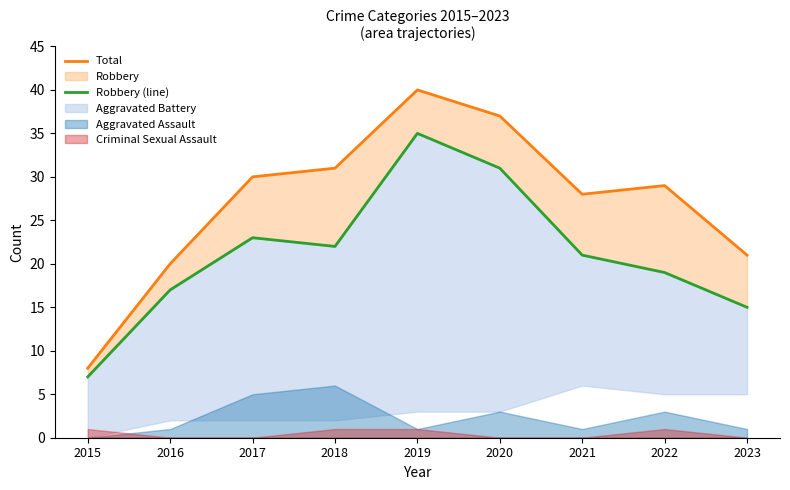

At how many categories does at least one series exceed 32?

2